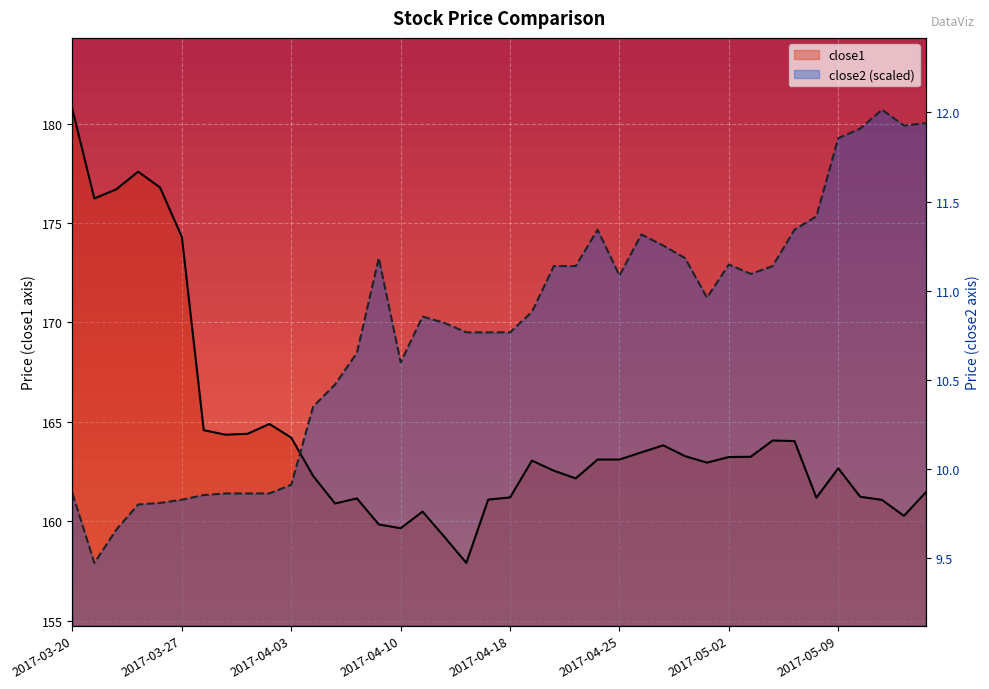

What are all the series names shown in the legend?

close1, close2